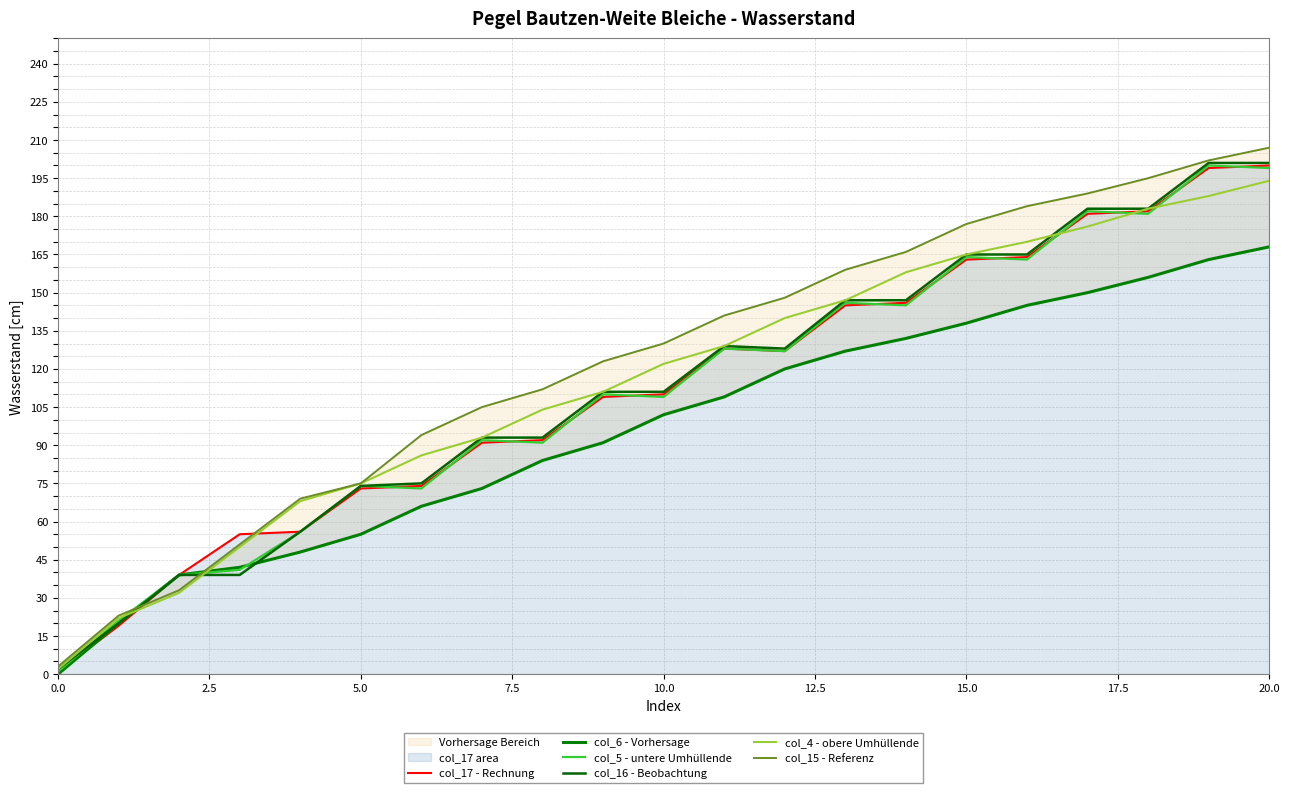

Is it true that col_4 - obere Umhüllende equals 194 at 20.0?

True